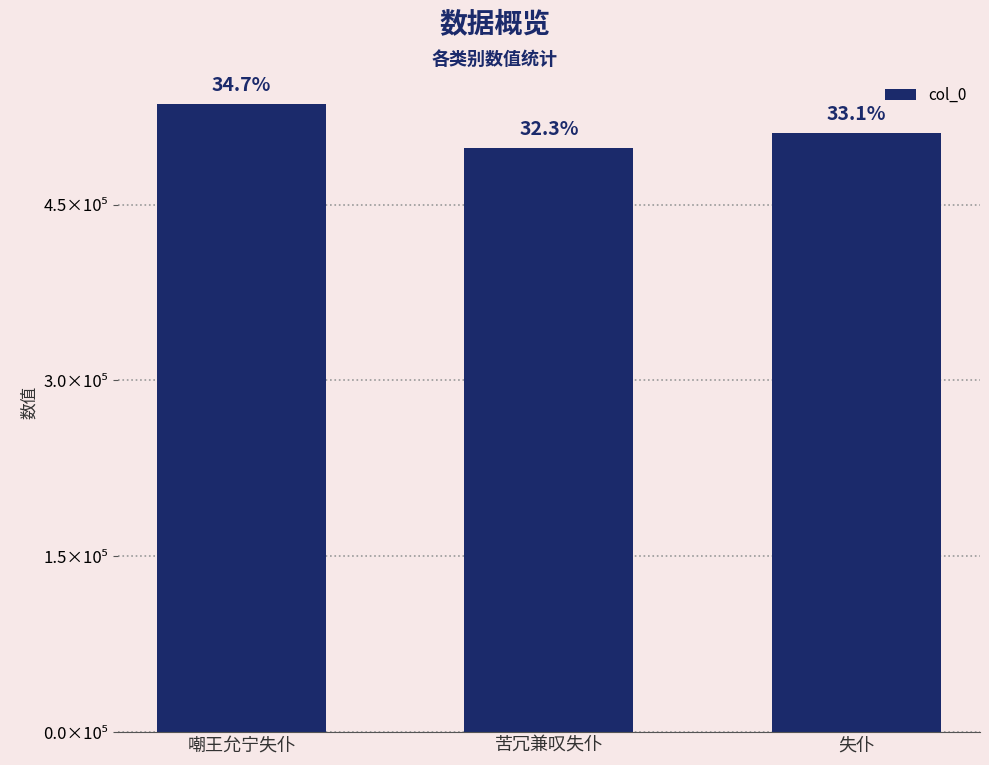

Does the chart contain any negative values?

No